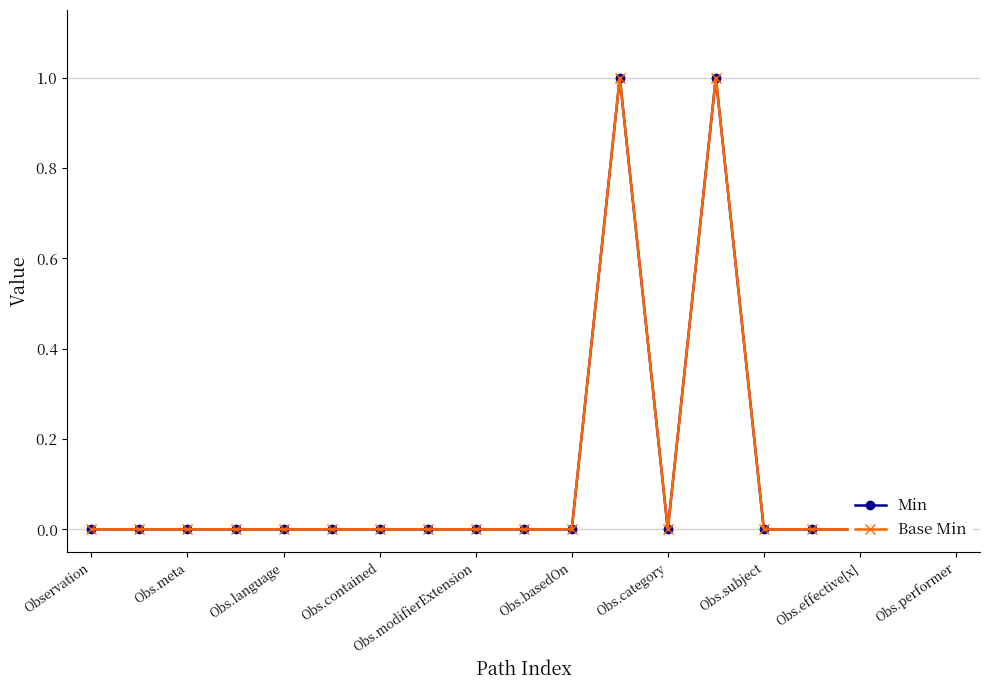

At which label does Min reach its minimum?

Observation